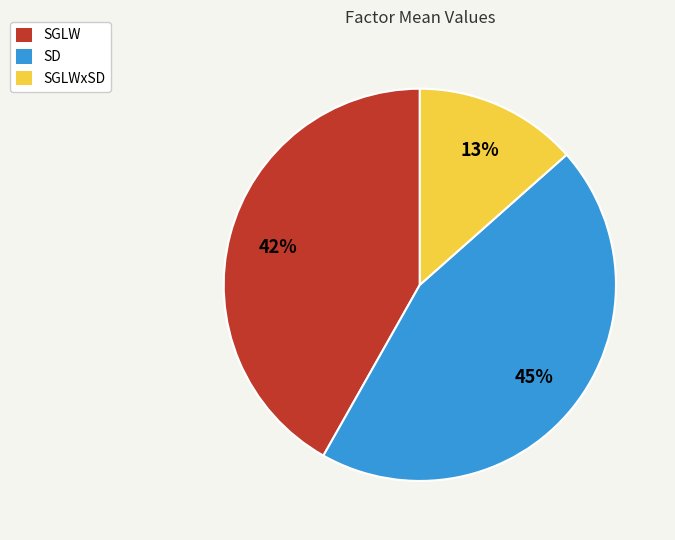

The SGLWxSD slice represents 13% of the pie. True or false?

True